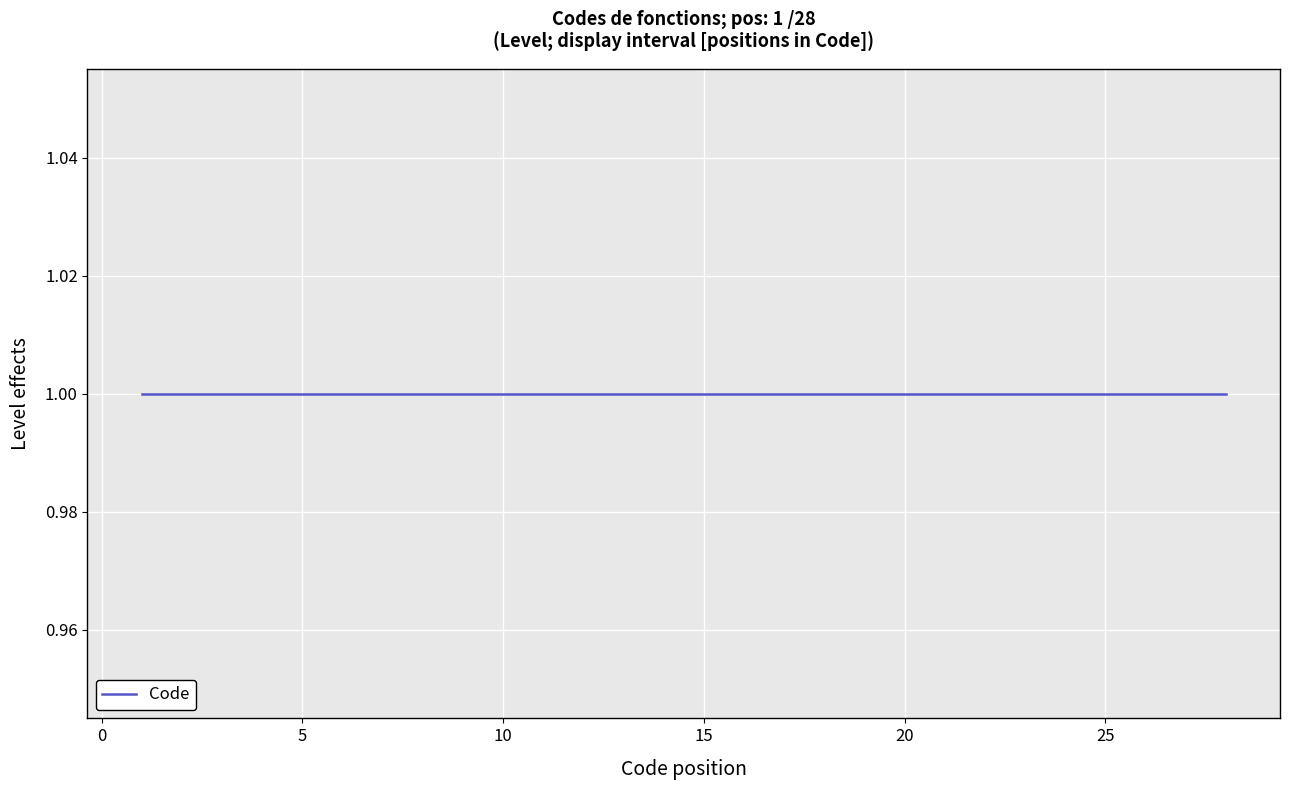

Which label corresponds to the largest value in the chart?

1